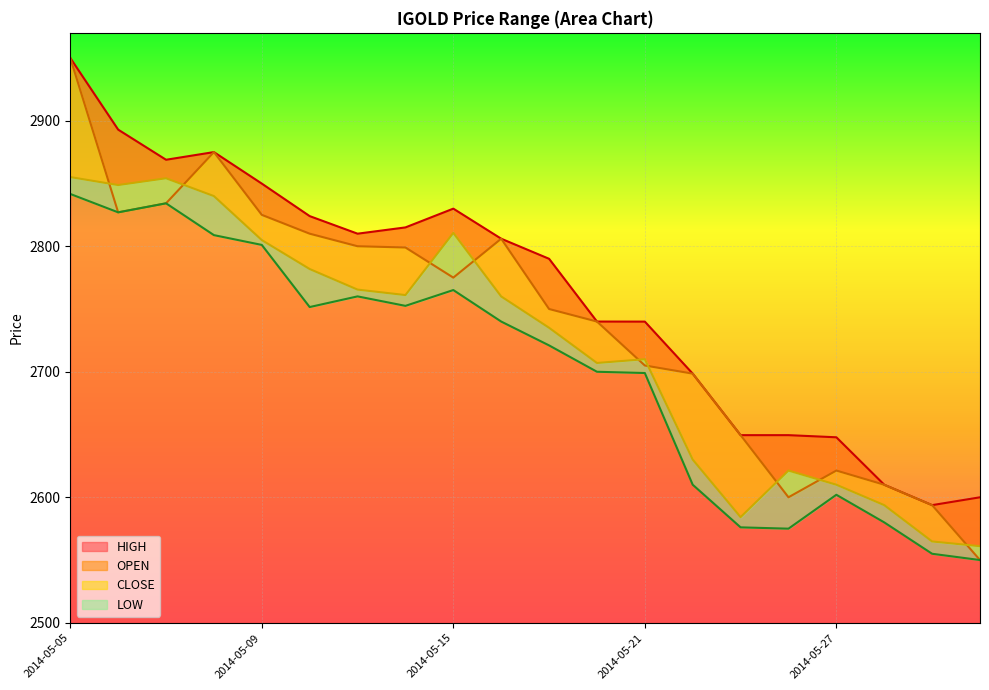

How many data points in HIGH are above 2806?

9